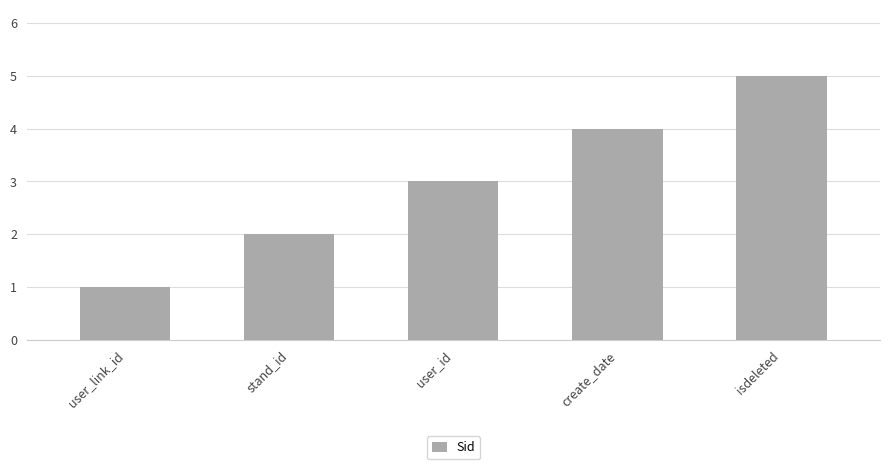

What is the average value?

3